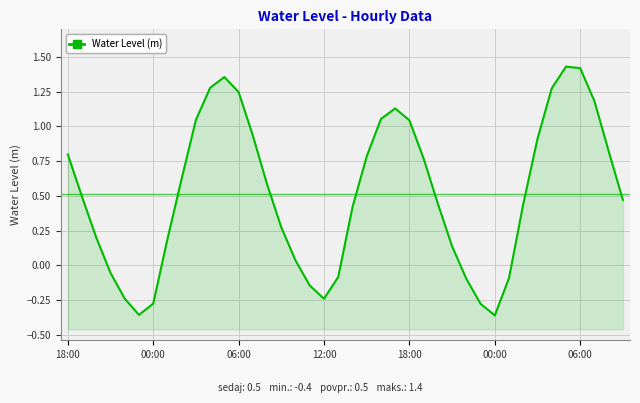

What is the greatest value displayed?

1.4